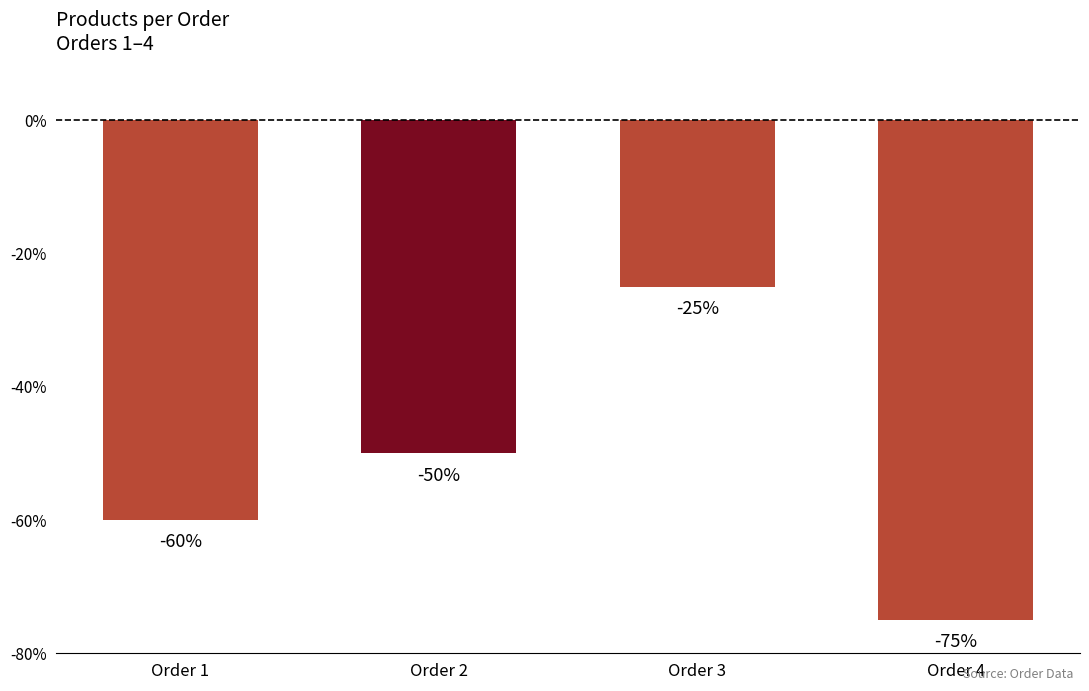

Where is the data nearest to the value -50?

Order 2